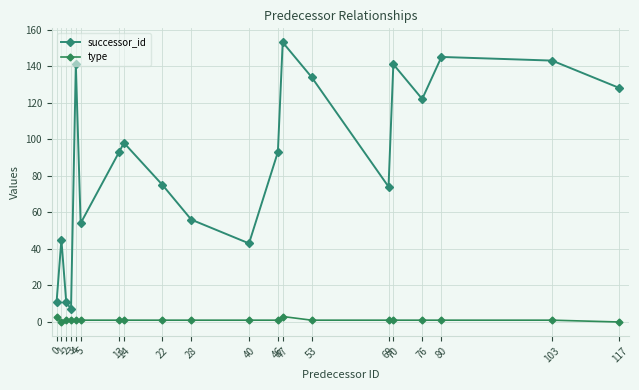

Reading left to right, what are all the values shown in this chart?

successor_id: 0=11	1=45	2=11	3=7	4=141	5=54	13=93	14=98	22=75	28=56	40=43	46=93	47=153	53=134	69=74	70=141	76=122	80=145	103=143	117=128
type: 0=3	1=0	2=1	3=1	4=1	5=1	13=1	14=1	22=1	28=1	40=1	46=1	47=3	53=1	69=1	70=1	76=1	80=1	103=1	117=0